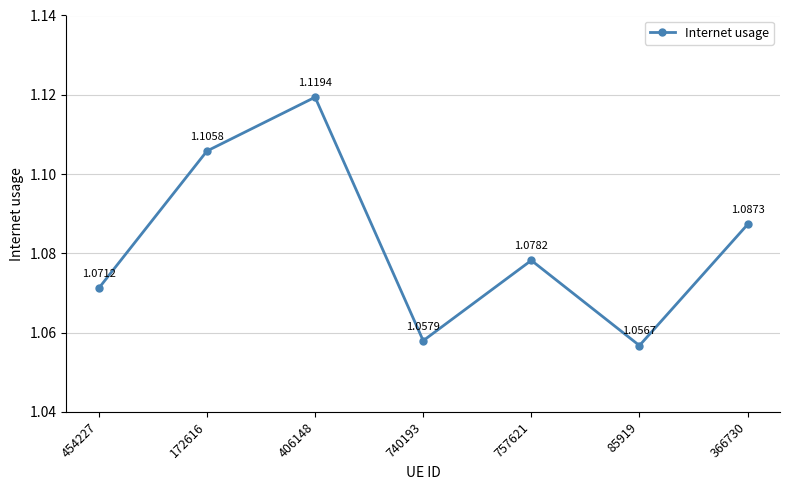

Which has a higher value, 740193 or 406148?

406148